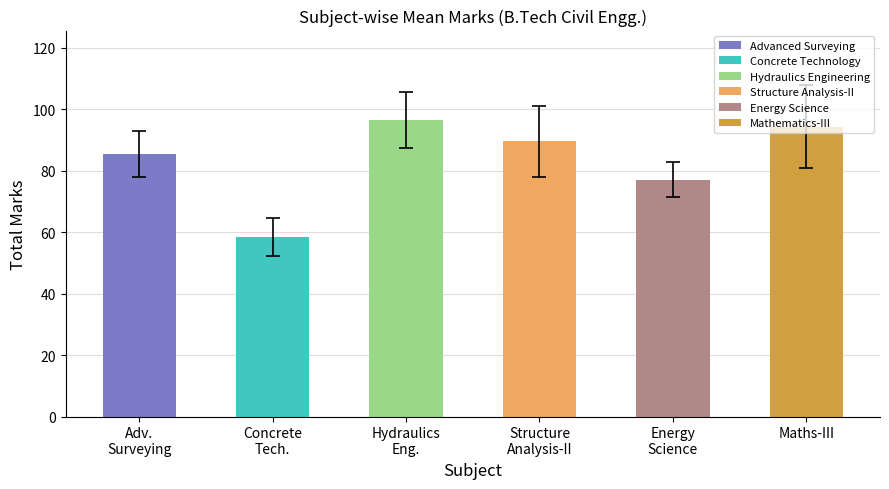

What is the value of the 2nd bar from the left?

58.4